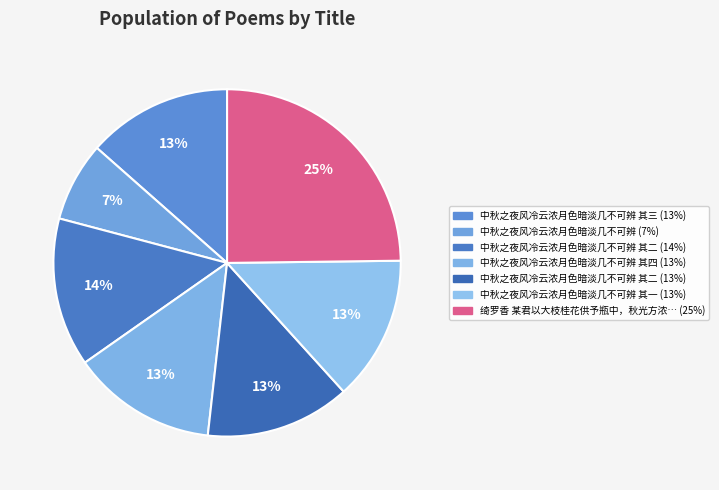

How many slices are in this pie chart?

7